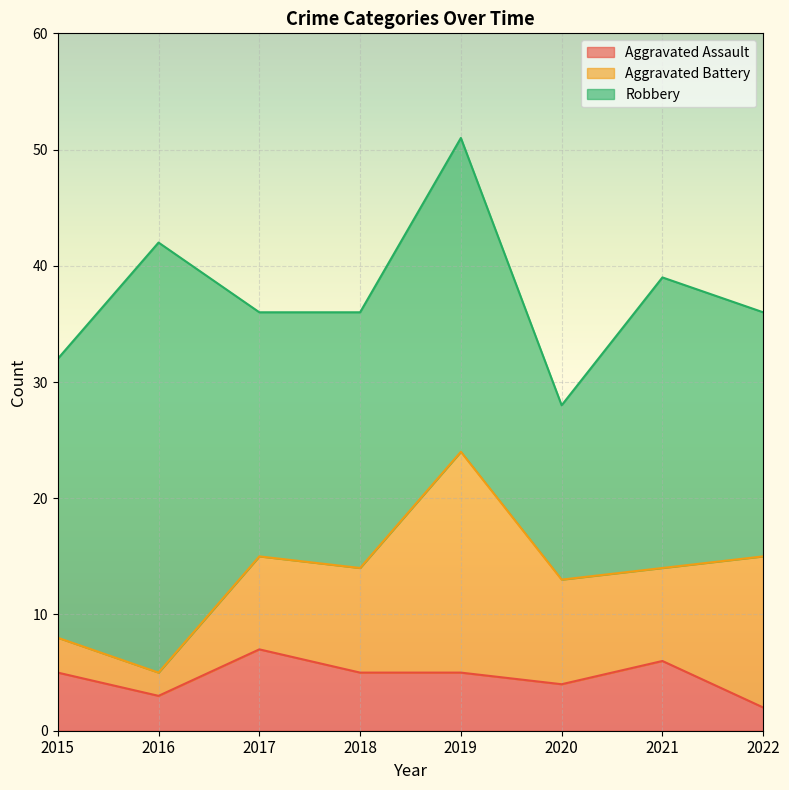

True or false: Robbery has a value of 25 at 2021.

True